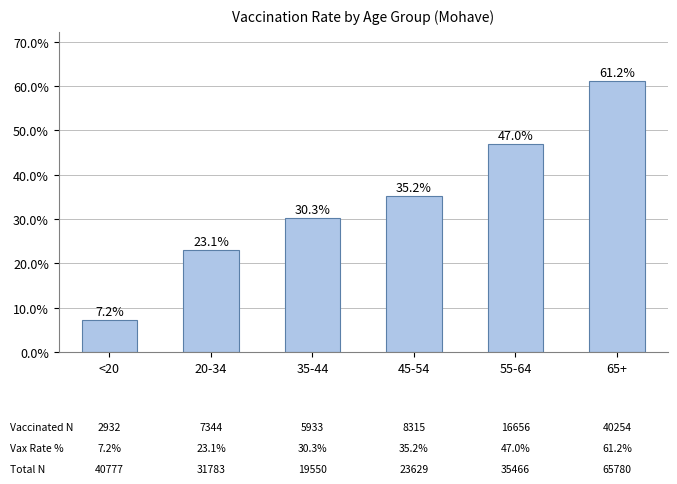

What is the smallest value displayed?

7.2